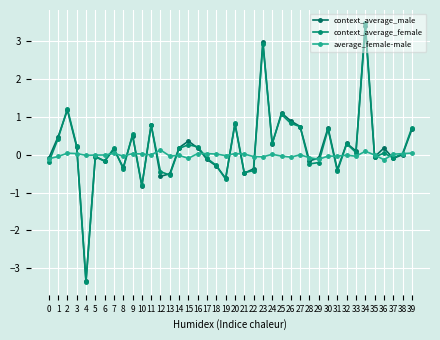

Which category has the highest value across all series?

34